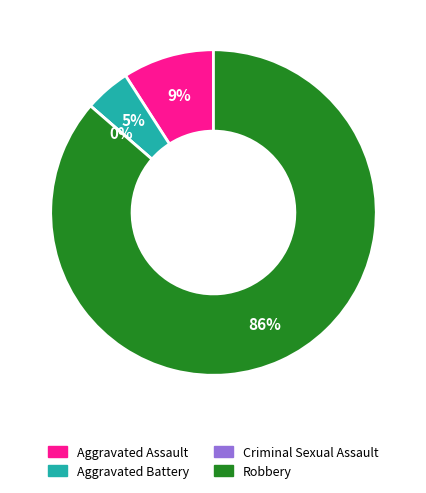

Which slice represents more than half of the pie?

Robbery